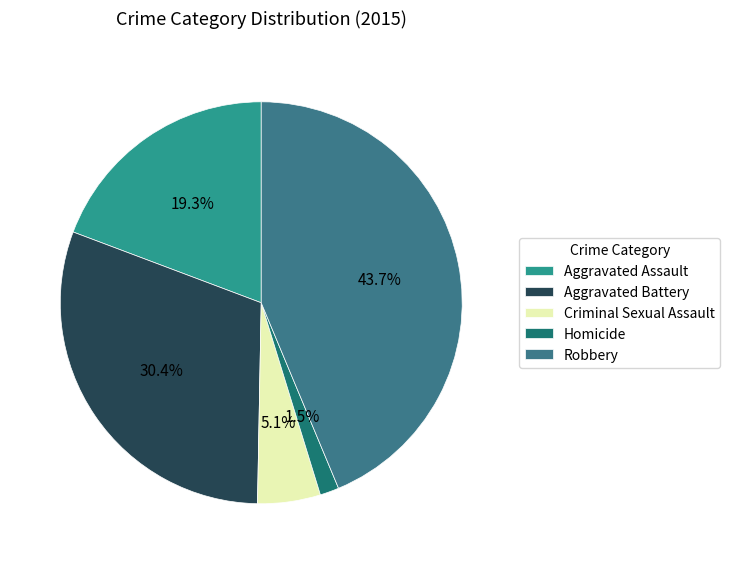

Combined, what portion of the pie is Aggravated Battery and Aggravated Assault?

49.7%